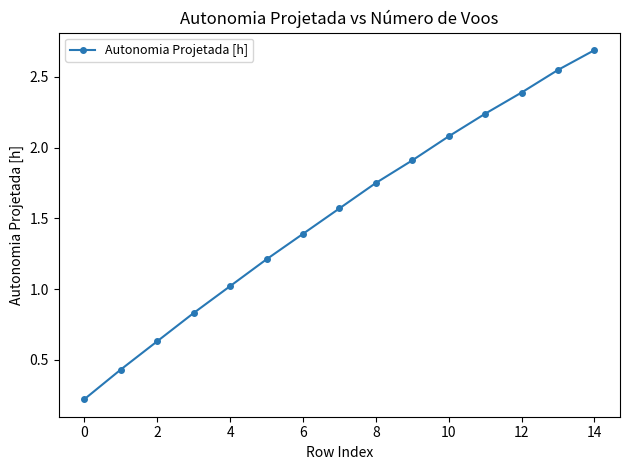

What is the difference between the second highest and second lowest values?

2.1